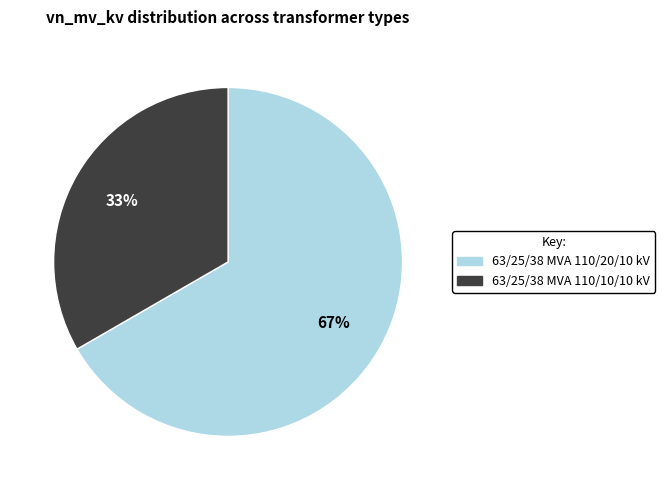

The 63/25/38 MVA 110/10/10 kV slice represents 28% of the pie. True or false?

False